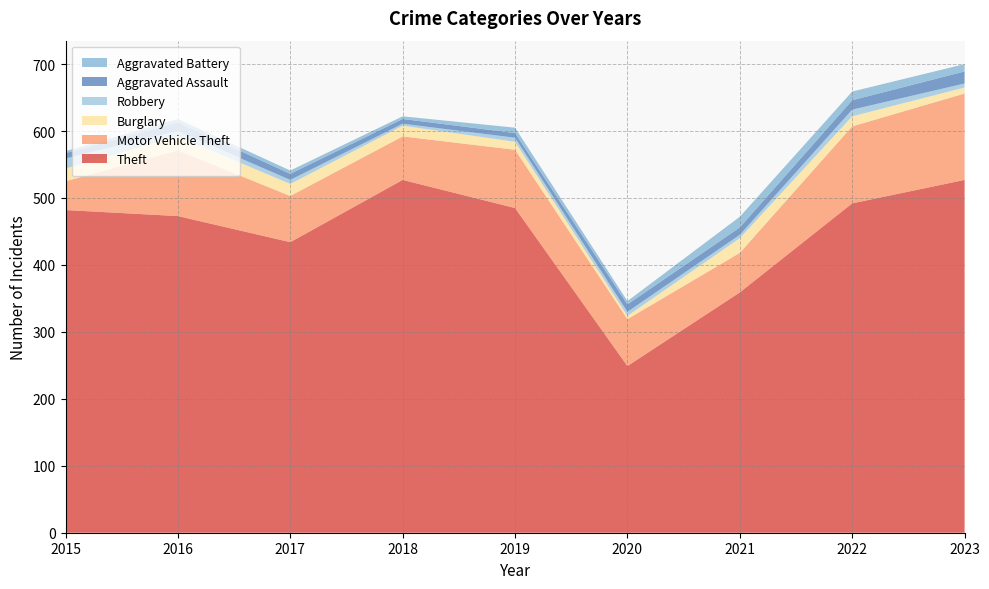

Reading left to right, transcribe all the data shown in this chart.

Theft: 2015=482	2016=473	2017=434	2018=527	2019=485	2020=249	2021=359	2022=492	2023=527
Motor Vehicle Theft: 2015=43	2016=98	2017=69	2018=65	2019=87	2020=70	2021=59	2022=115	2023=129
Burglary: 2015=19	2016=21	2017=18	2018=16	2019=12	2020=5	2021=22	2022=15	2023=9
Robbery: 2015=15	2016=8	2017=6	2018=3	2019=6	2020=6	2021=5	2022=10	2023=6
Aggravated Assault: 2015=8	2016=13	2017=9	2018=7	2019=7	2020=11	2021=11	2022=14	2023=18
Aggravated Battery: 2015=3	2016=5	2017=5	2018=4	2019=8	2020=5	2021=16	2022=13	2023=11